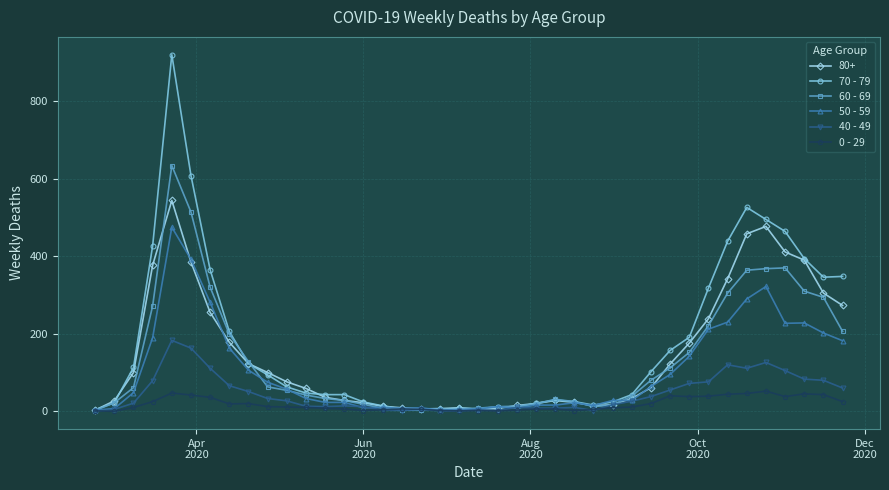

What is the greatest value displayed?

920